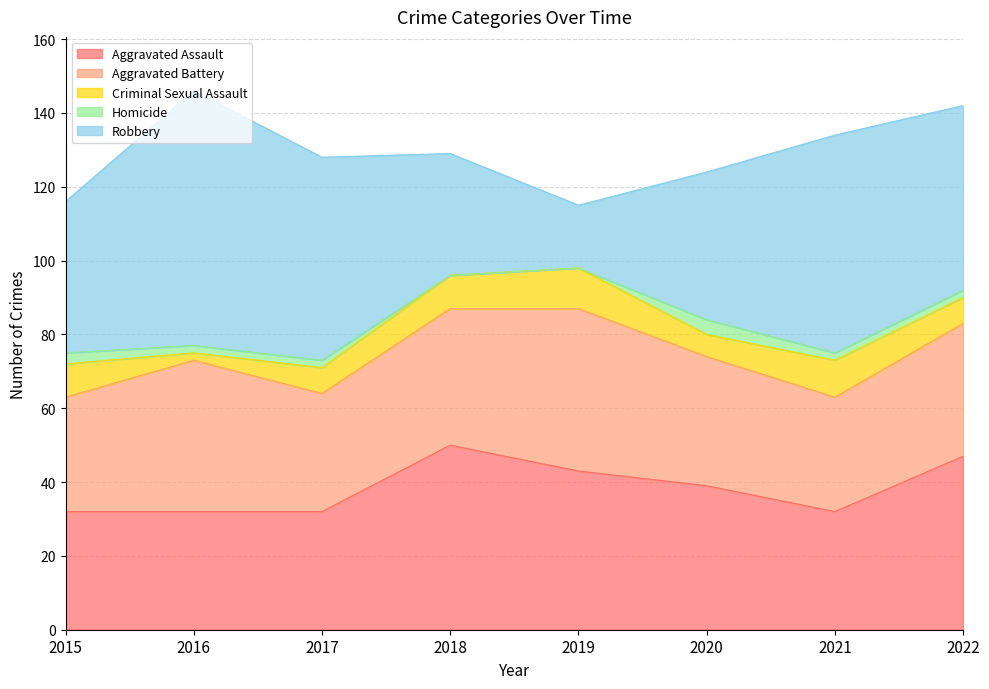

Which category has the lowest value in the Aggravated Battery series?

2015